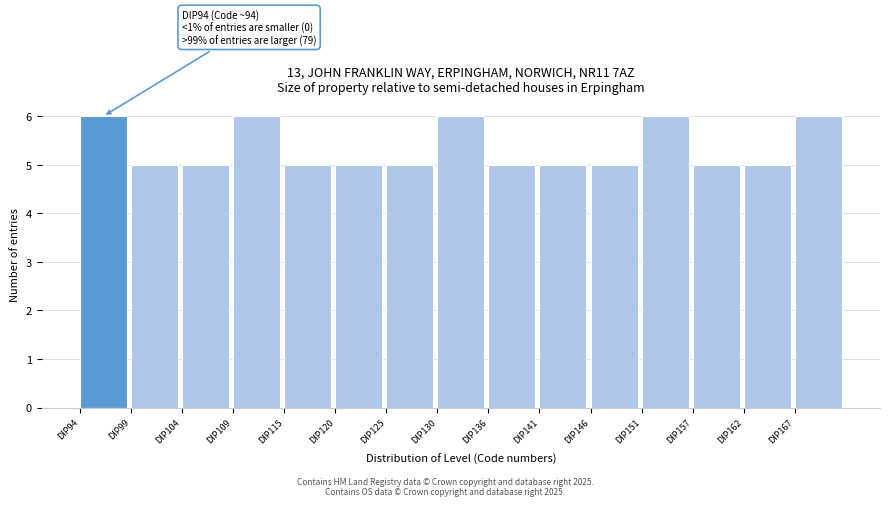

Reading left to right, extract all data points from this chart.

6	5	5	6	5	5	5	6	5	5	5	6	5	5	6